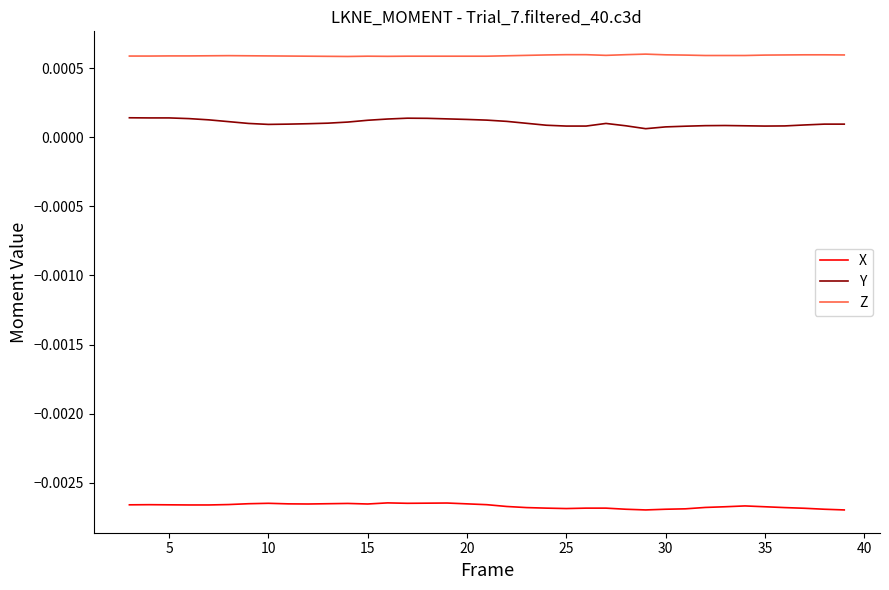

List the series in order of their peak value, lowest first.

X, Y, Z